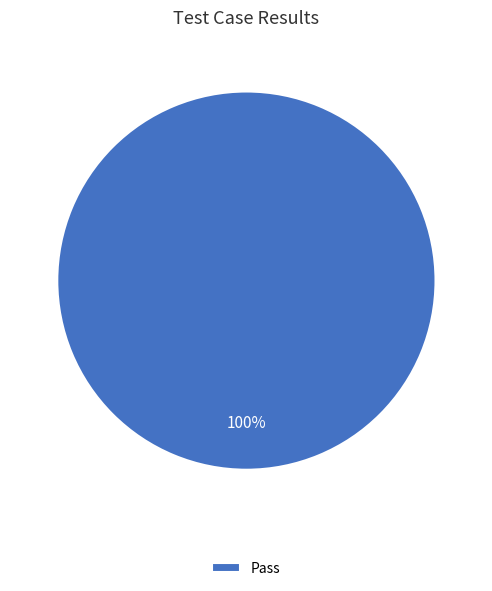

How many segments does this pie chart have?

1